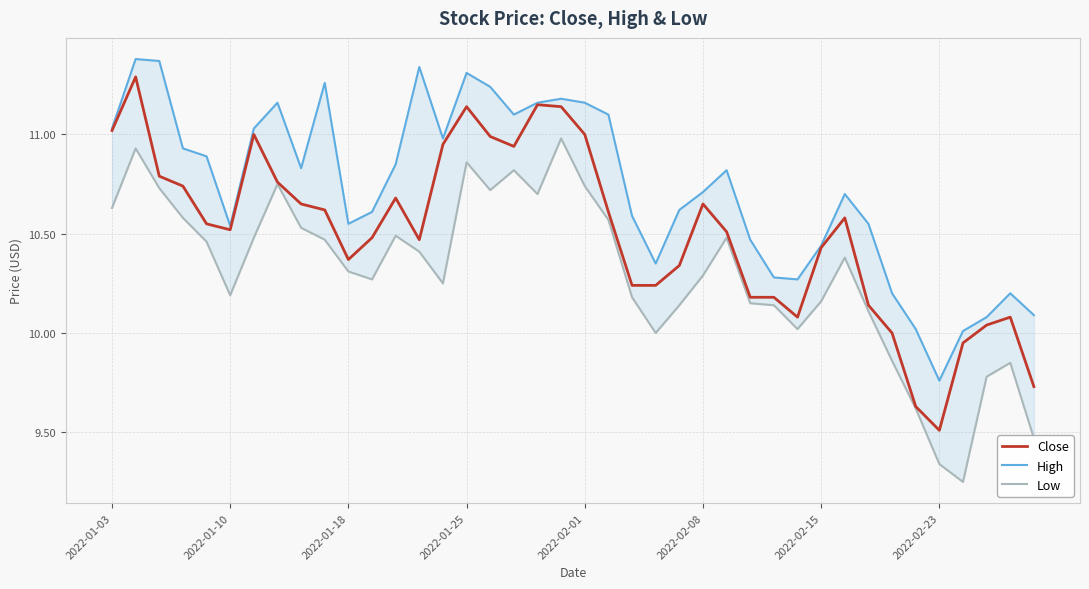

The value of High at 22 is 14.0. True or false?

False